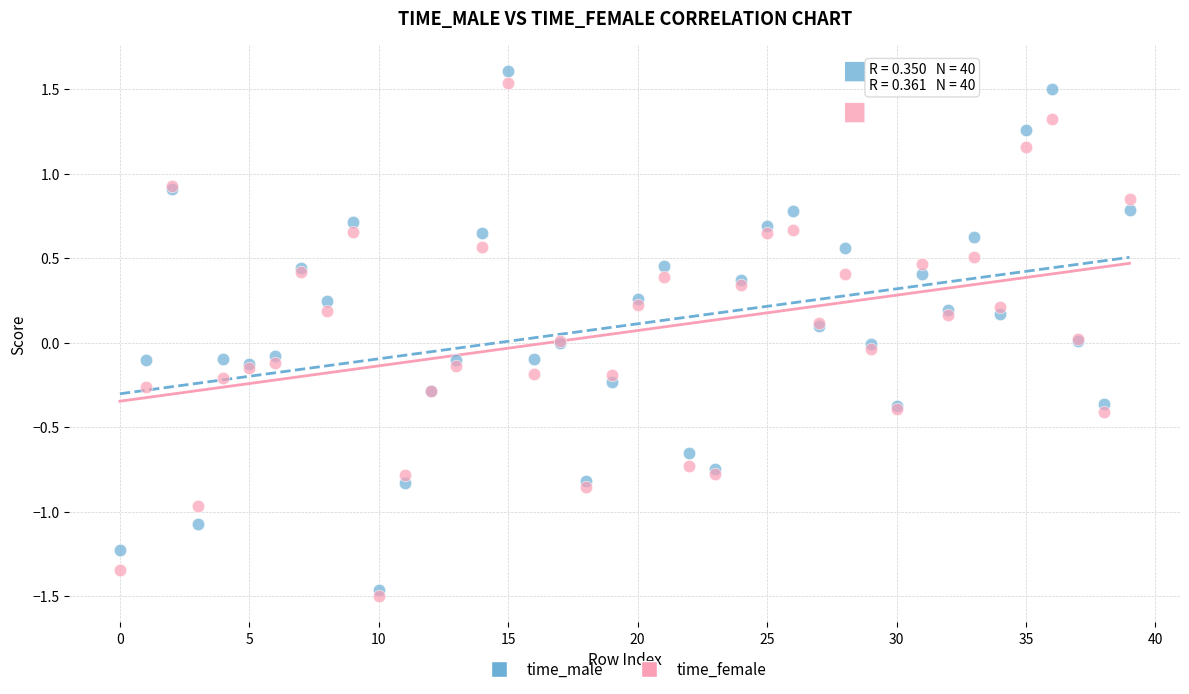

Which series contains the lowest Y value?

time_female